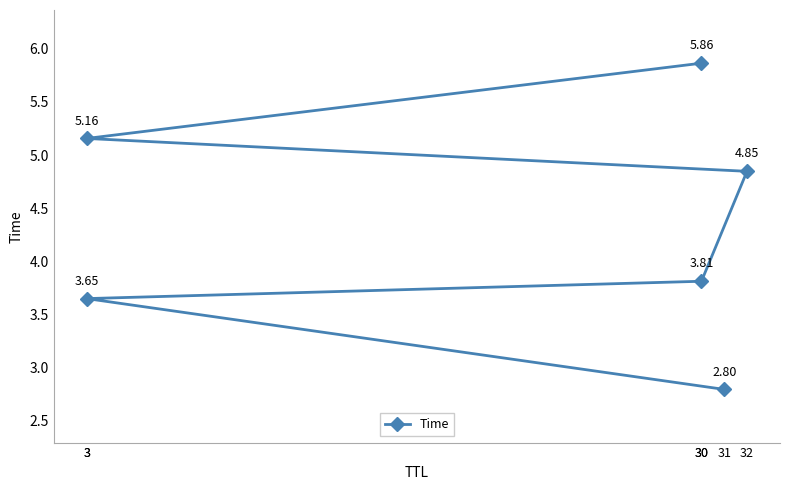

Does the chart display data point markers on the line(s)?

Yes